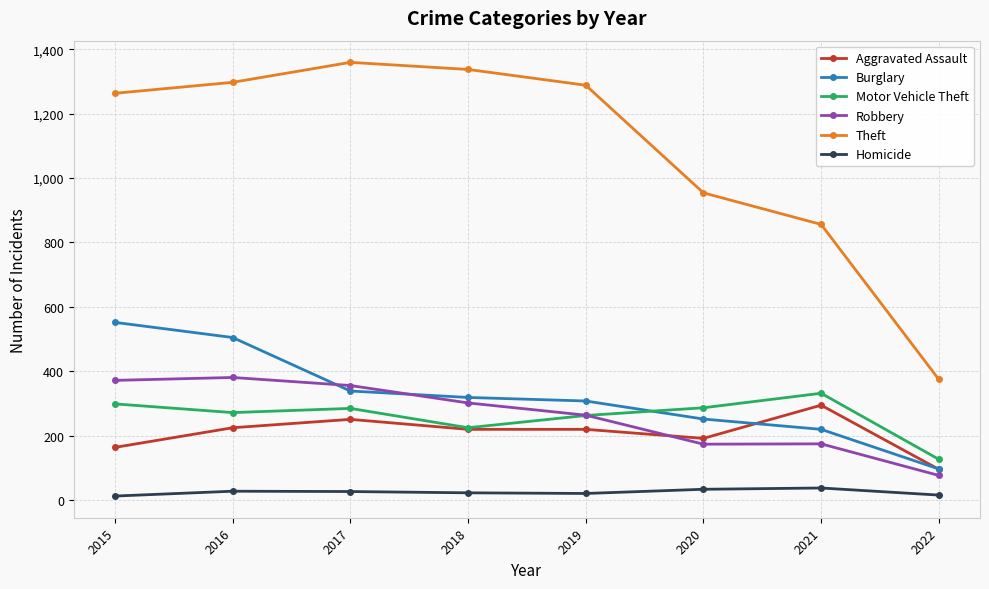

True or false: Theft has a value of 603 at 2022.

False